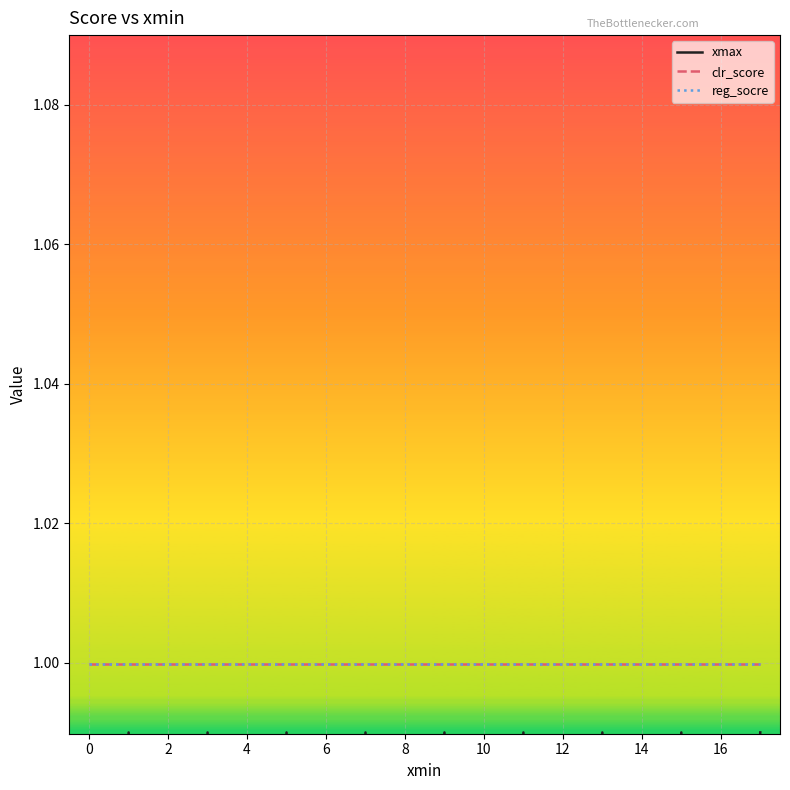

What are all the series names shown in the legend?

xmax, clr_score, reg_socre